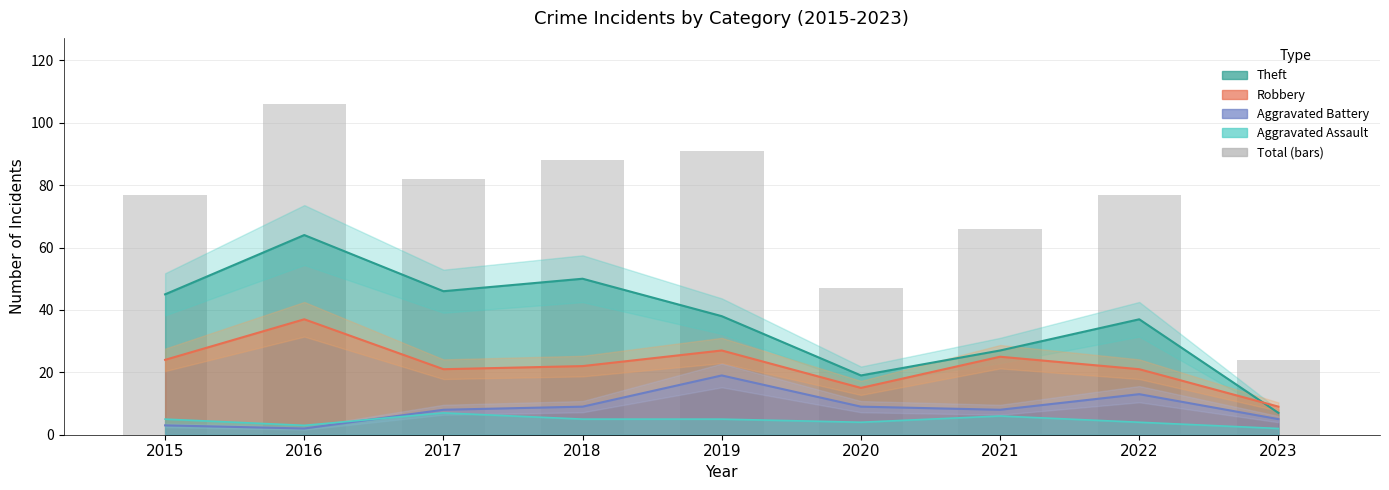

What is the maximum value shown in the chart?

106